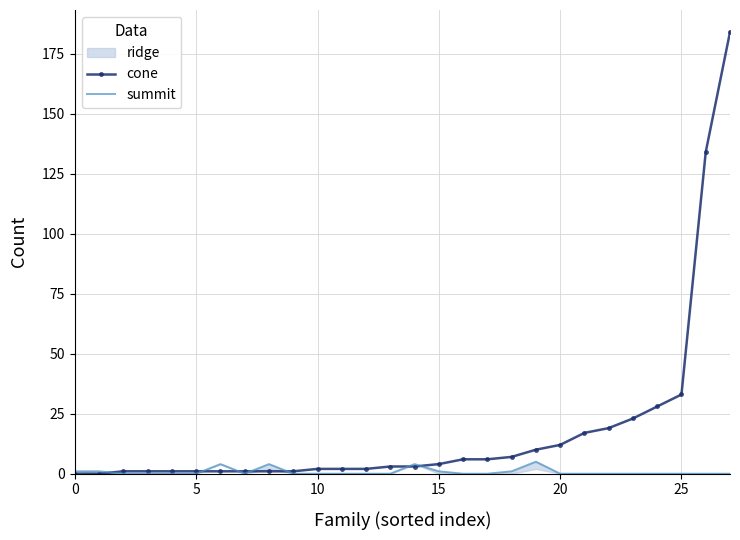

True or false: summit has a value of 0 at 20.

True